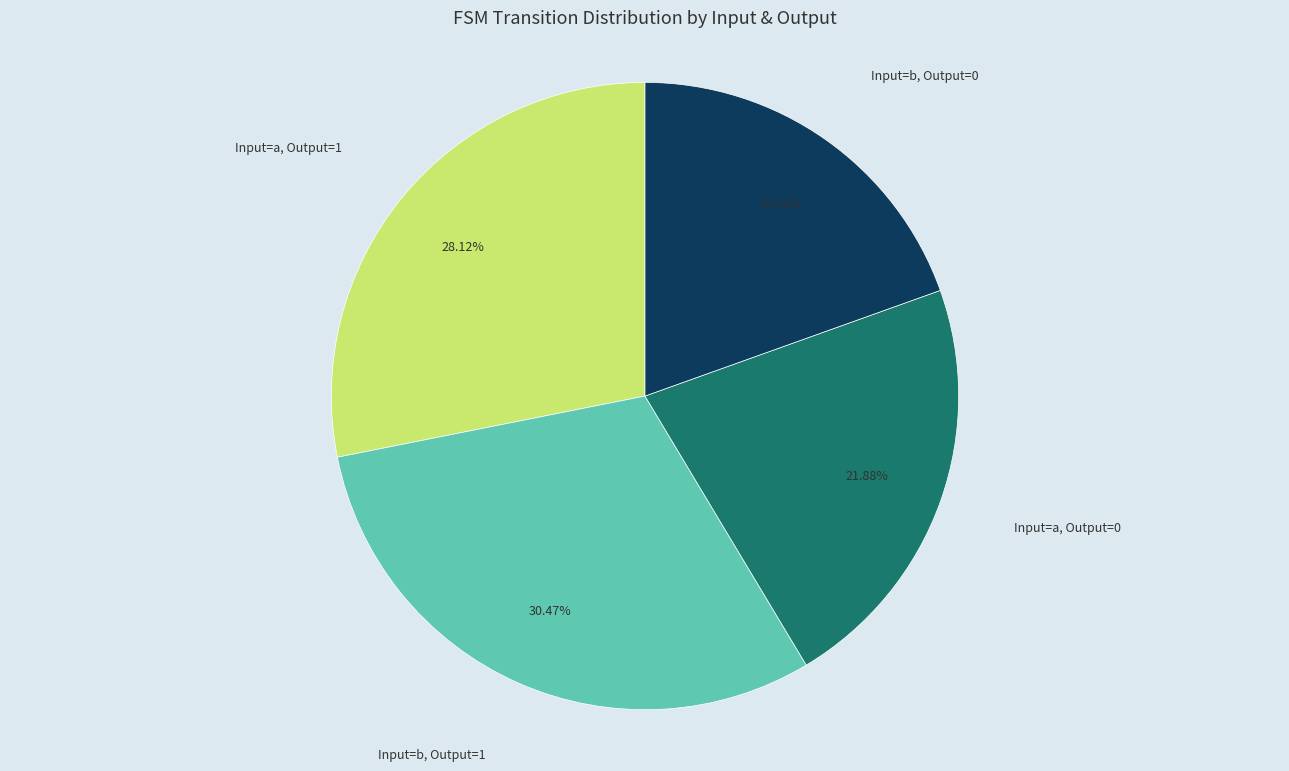

Does any single category account for the majority?

No